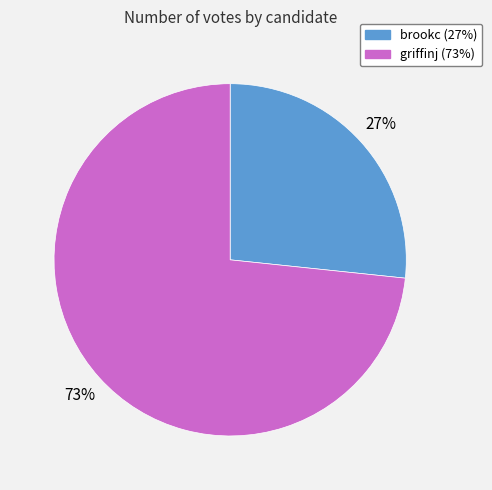

To the nearest percent, what portion does griffinj represent?

73%